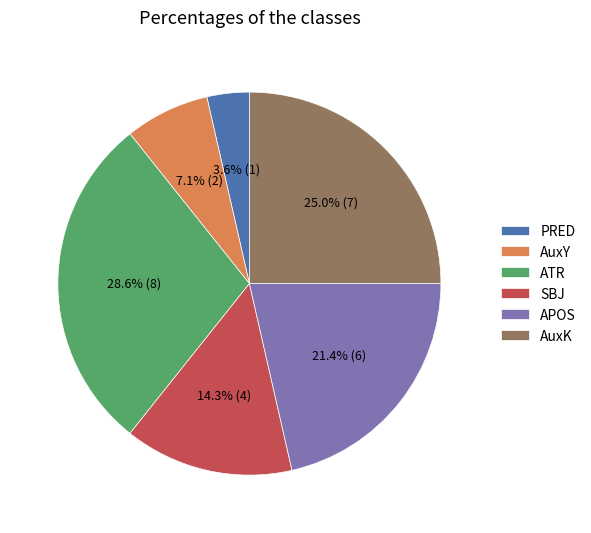

Does AuxY account for over 50% of the chart?

No